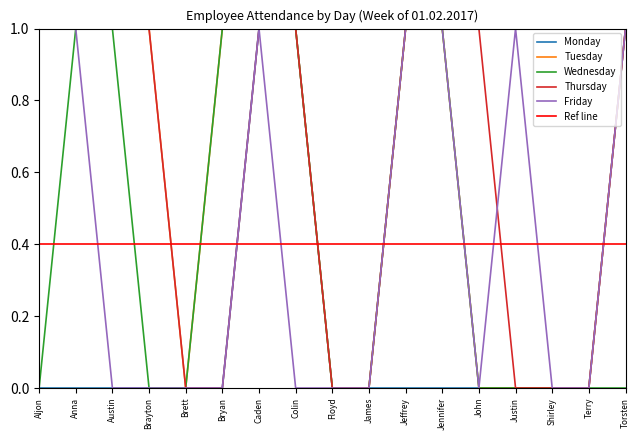

At how many categories does at least one series exceed 0?

12